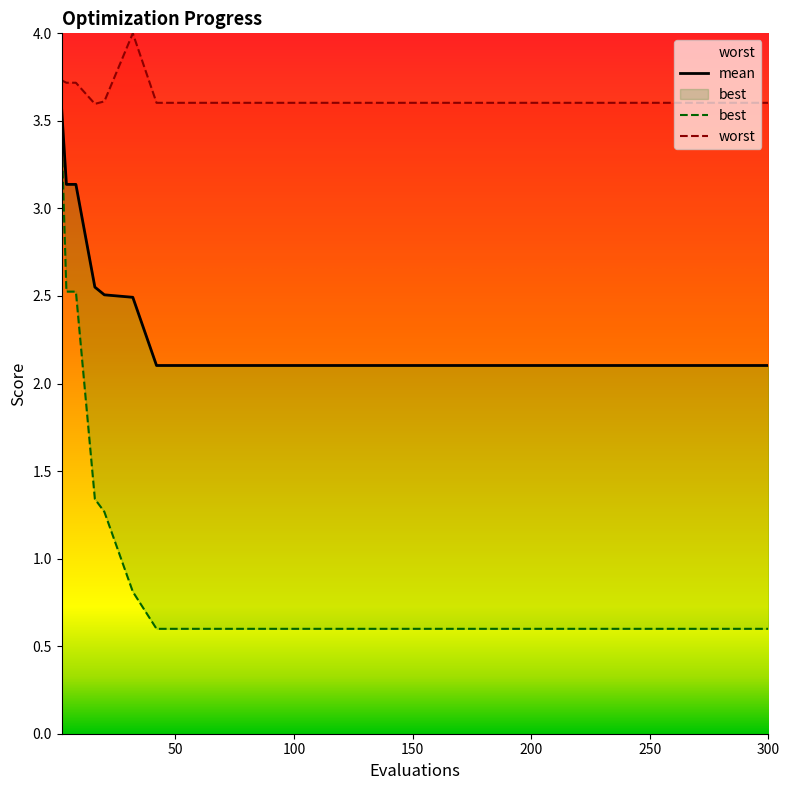

What is the minimum value shown in the chart?

0.6